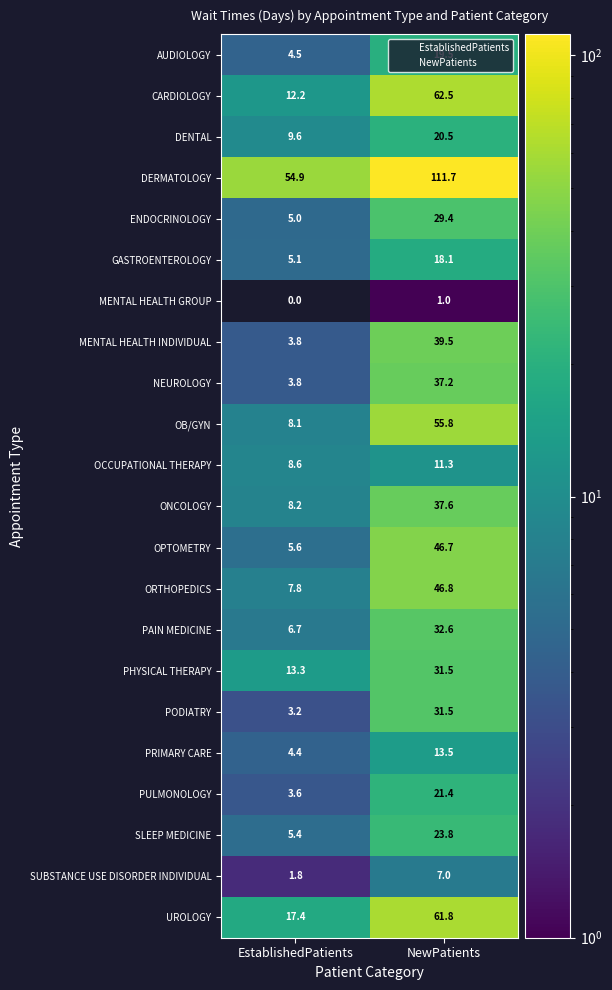

At which category is the sum across all series the highest?

NewPatients